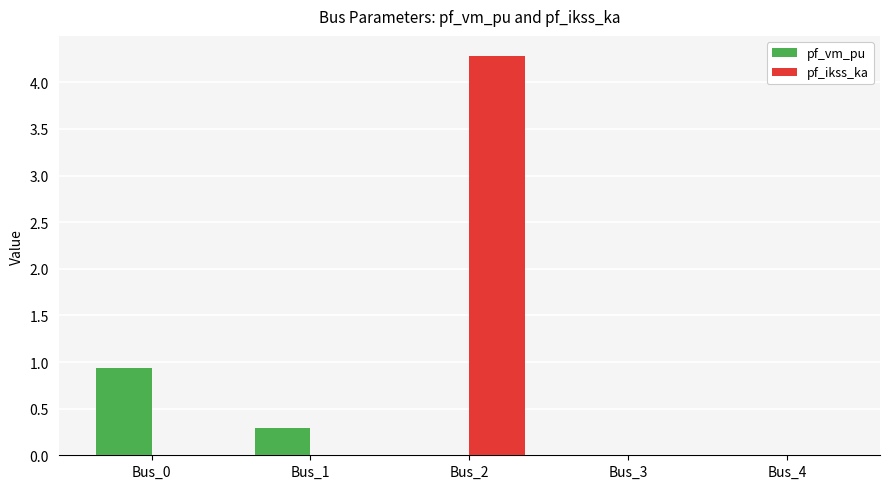

What is the sum of all pf_vm_pu values?

1.2